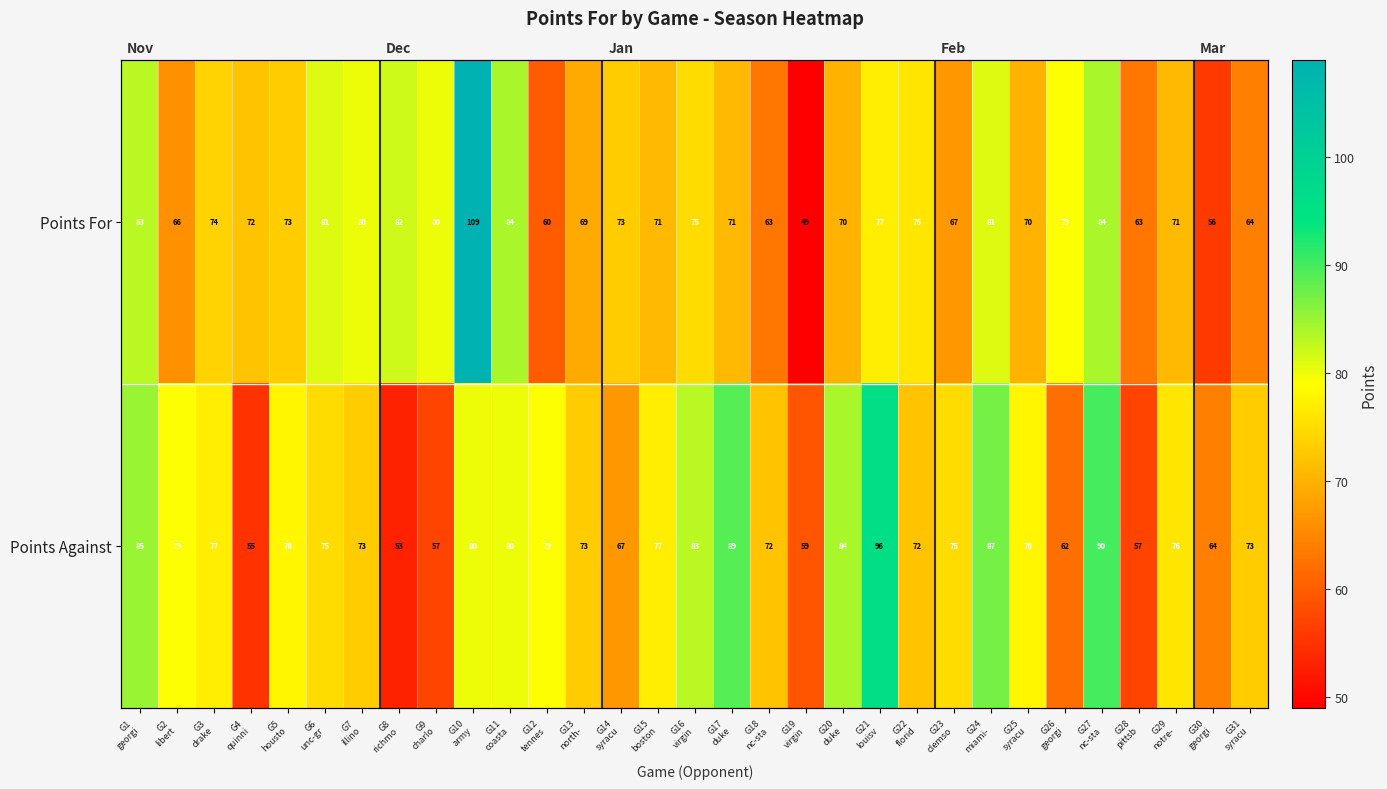

At which label is Points For closest to 79?

G26 georgi